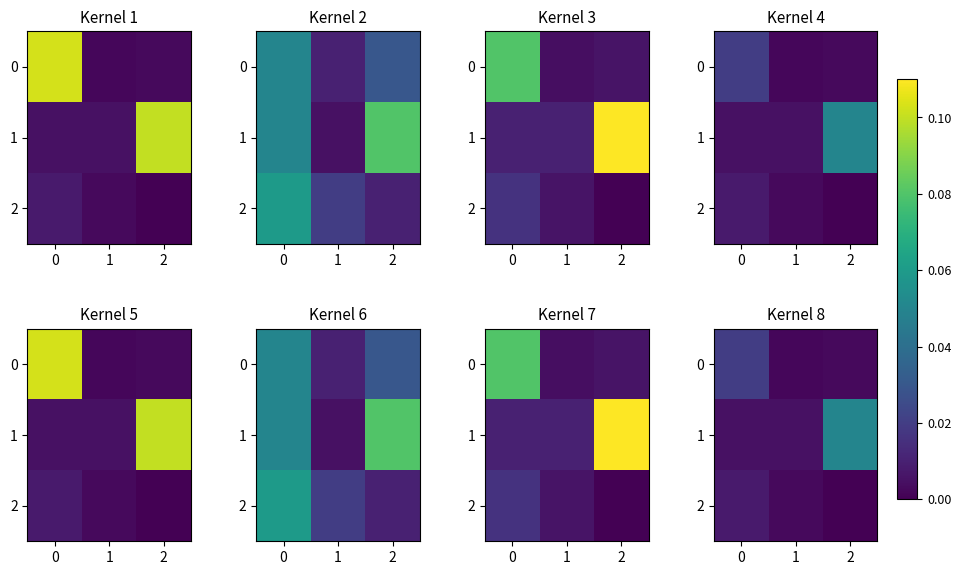

Count the 0 values in the range 0 to 1.

3